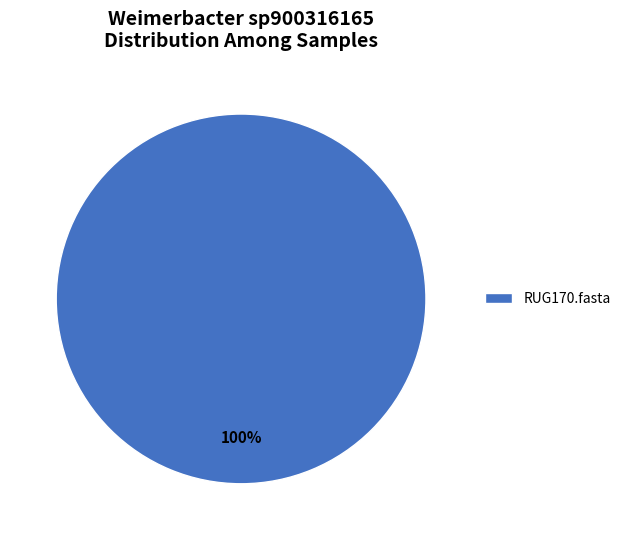

How many segments does this pie chart have?

1